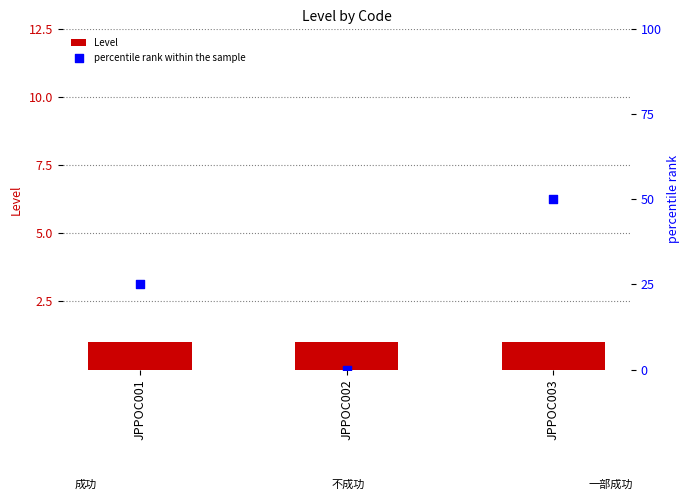

What are all the series names shown in the legend?

Level, percentile rank within the sample